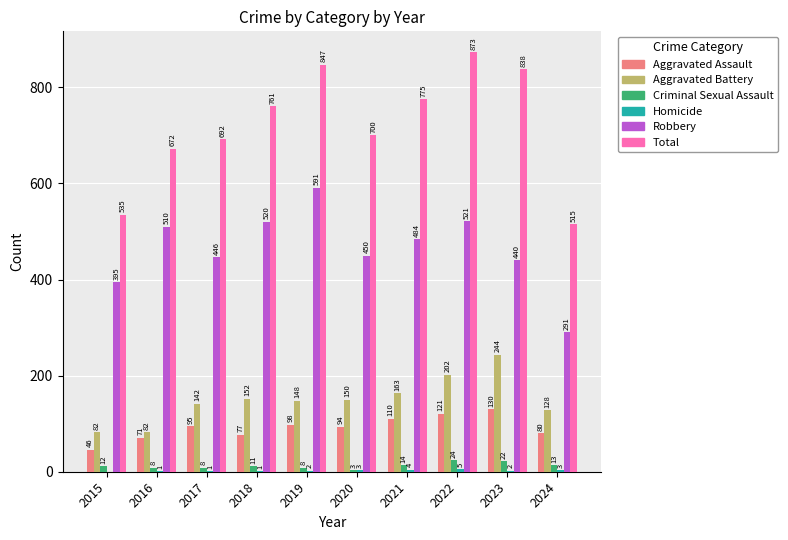

At which category is the sum across all series the highest?

2022